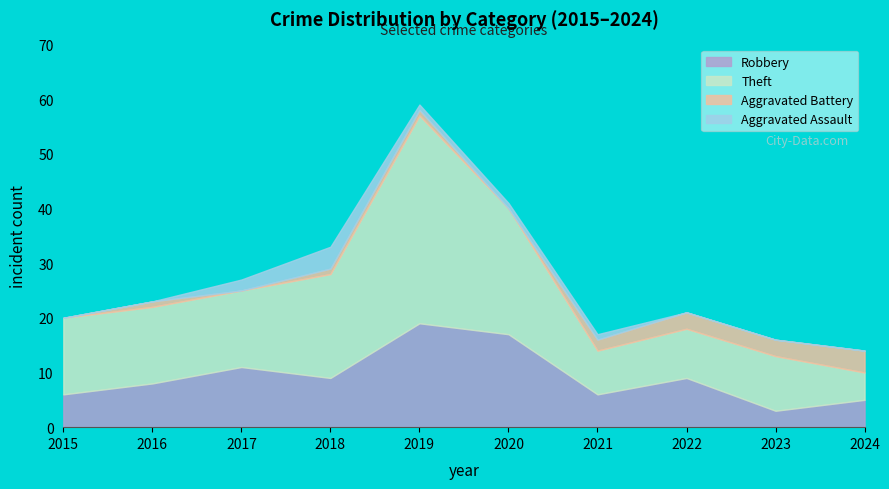

What is the difference between the maximum and minimum values in the Theft series?

33